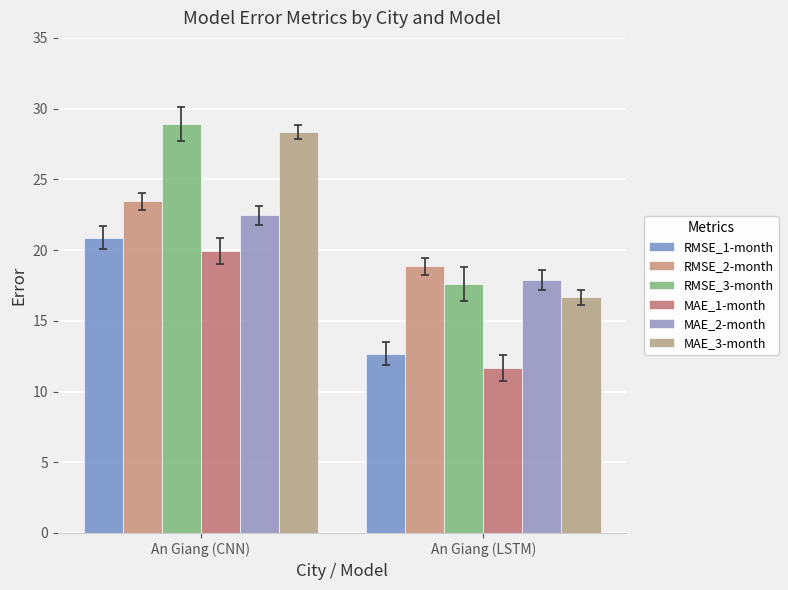

Reading right to left, extract all data points from this chart.

RMSE_1-month: 12.7	20.9
RMSE_2-month: 18.9	23.5
RMSE_3-month: 17.6	28.9
MAE_1-month: 11.7	19.9
MAE_2-month: 17.9	22.4
MAE_3-month: 16.6	28.3